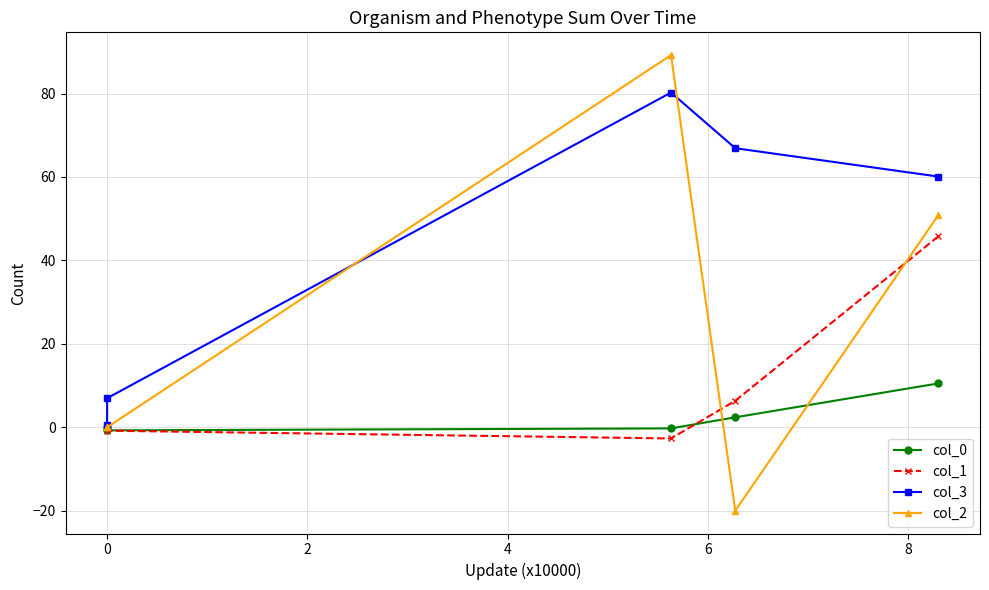

Reading left to right, extract all data points from this chart.

col_0: 10.5	2.4	-0.3	-0.7	0.0
col_1: 45.8	6.4	-2.7	-0.8	0.0
col_3: 60.1	66.9	80.2	7.0	0.7
col_2: 50.9	-20.0	89.2	0.0	0.0